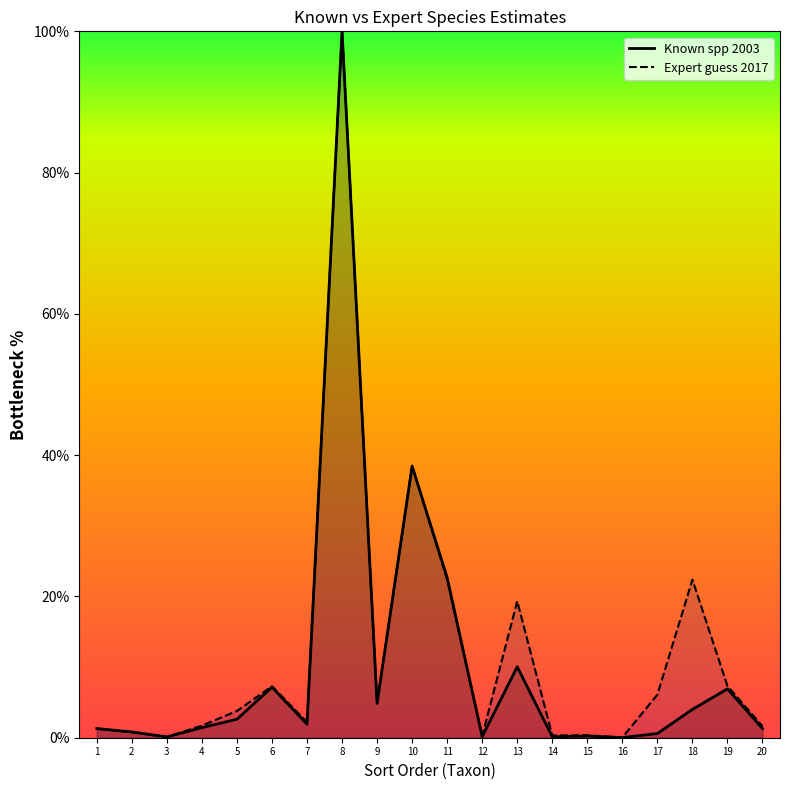

The value of Known spp 2003 at 9 is 6.6. True or false?

False